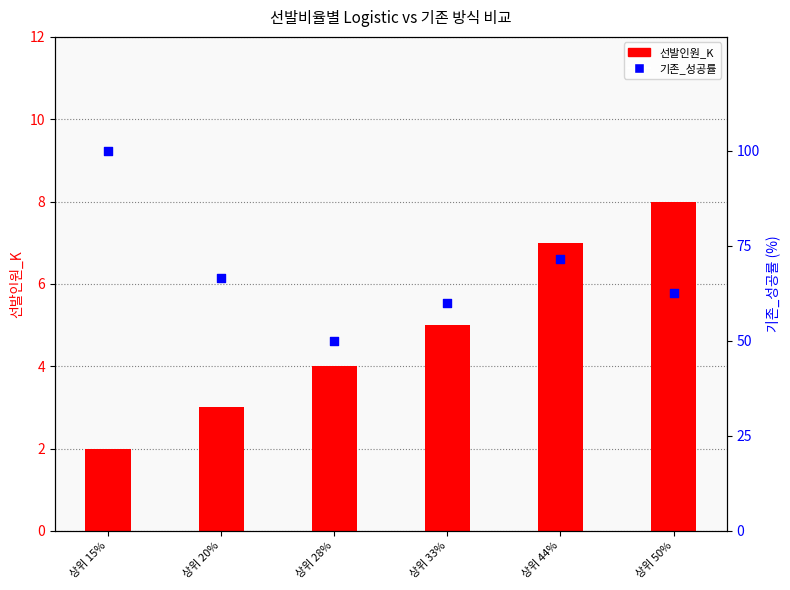

At which category is the sum across all series the highest?

상위 15%